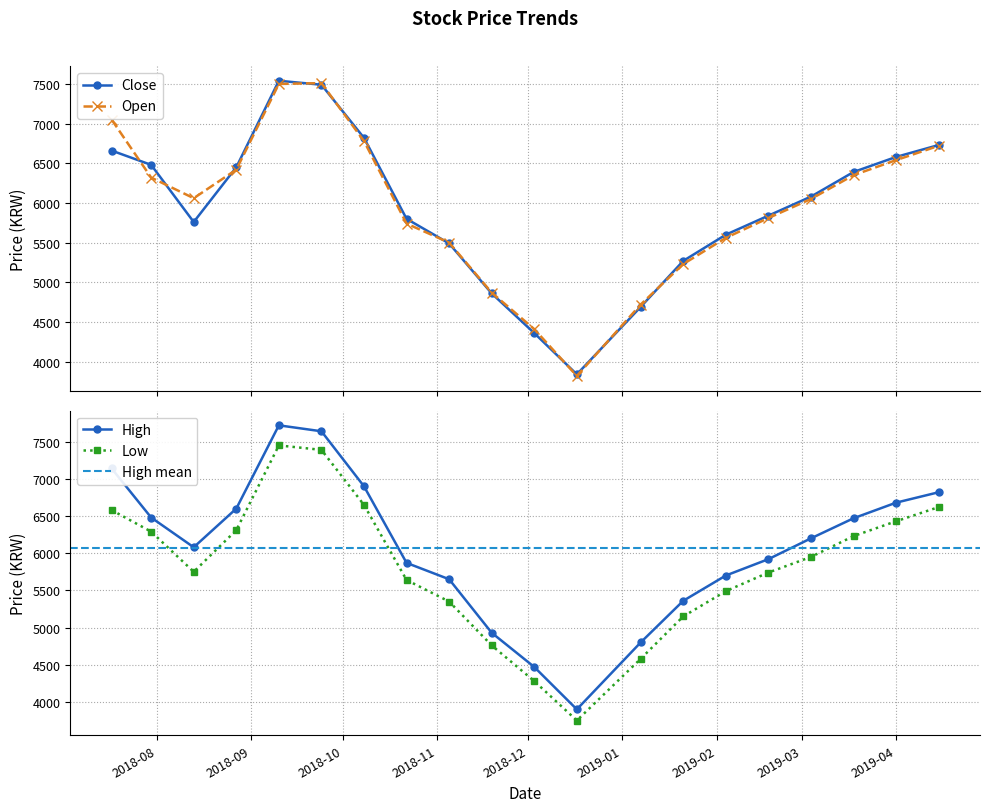

At which category is the sum across all series the highest?

2018-09-10